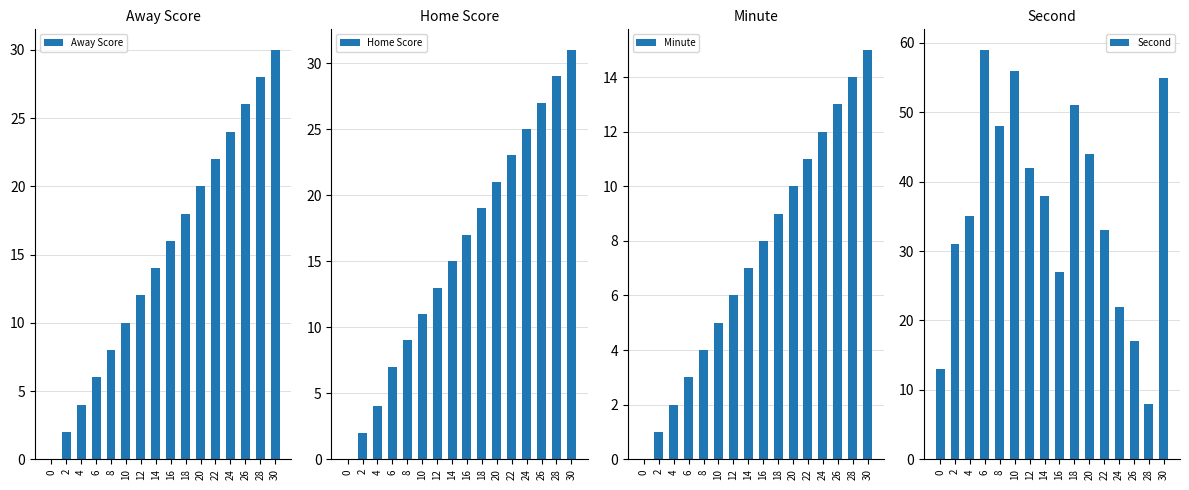

What is the value of the Away Score bar at the 5th from the left?

8